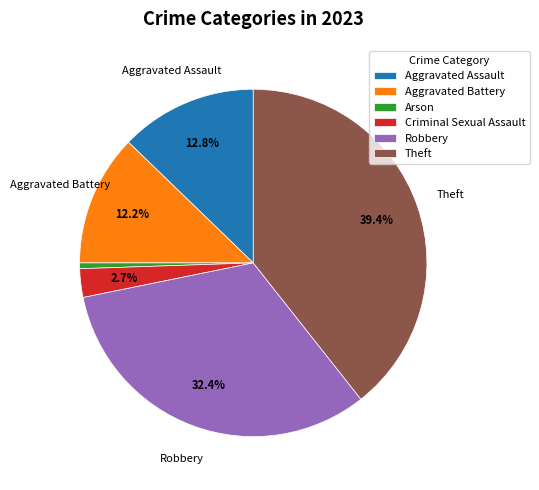

Count the number of slices in the pie.

6